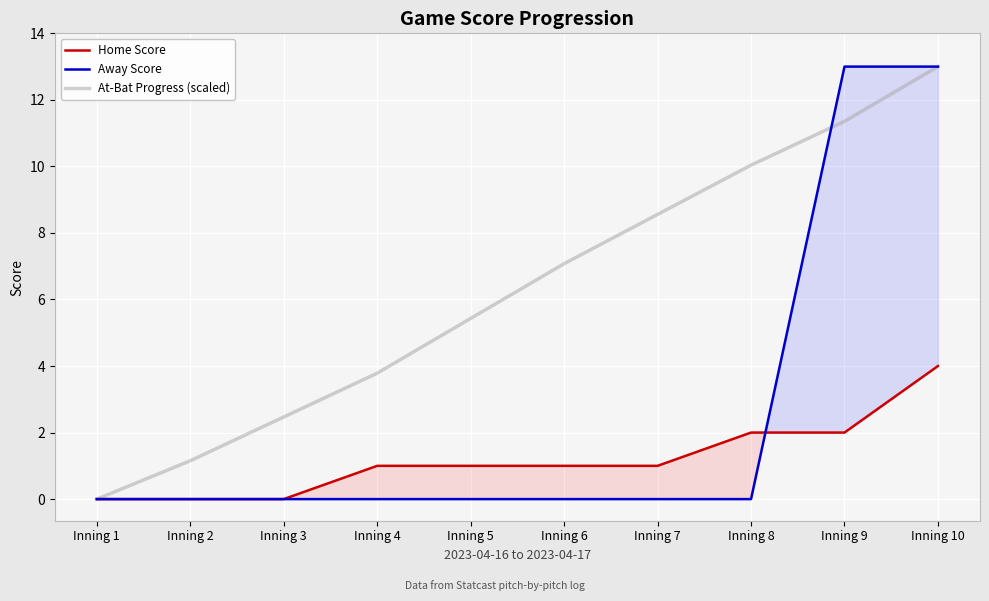

Which series has the largest range (max minus min)?

Away Score